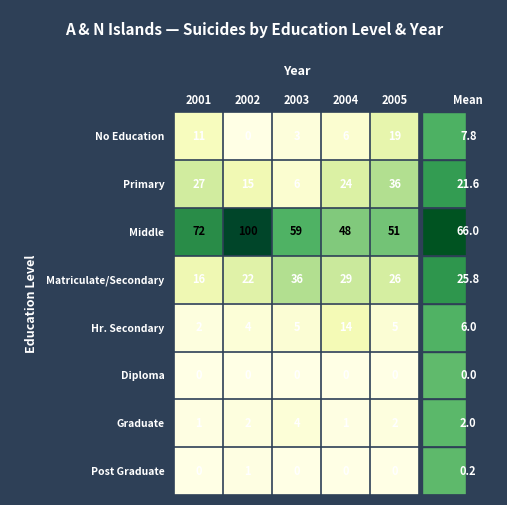

What is the difference between the maximum and minimum values in the Middle series?

52